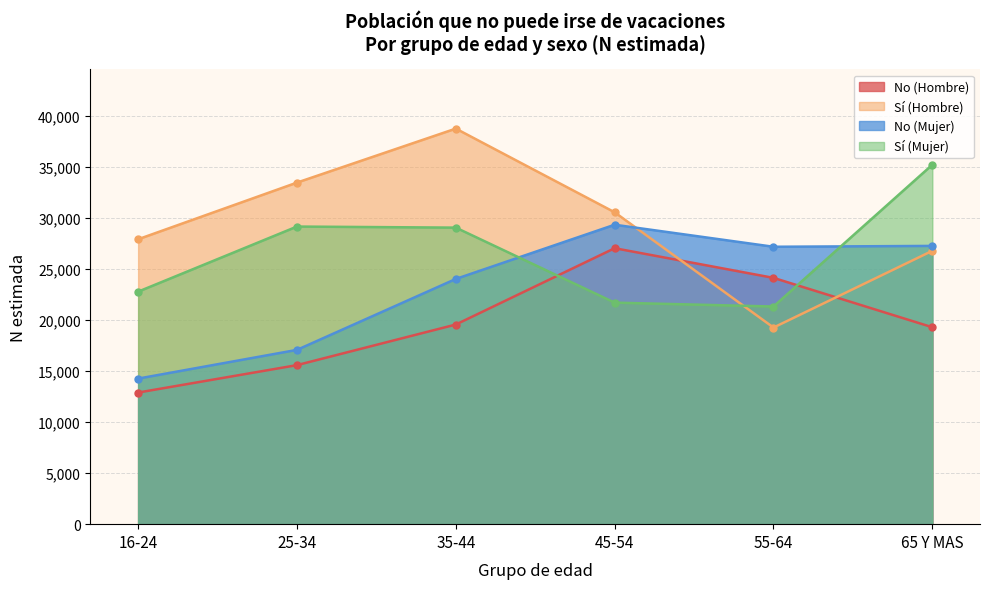

Reading left to right, what are all the values shown in this chart?

No (Hombre): 12905	15594	19574	27059	24151	19308
Sí (Hombre): 27937	33493	38787	30581	19278	26804
No (Mujer): 14274	17090	24045	29362	27201	27285
Sí (Mujer): 22798	29183	29078	21723	21342	35248